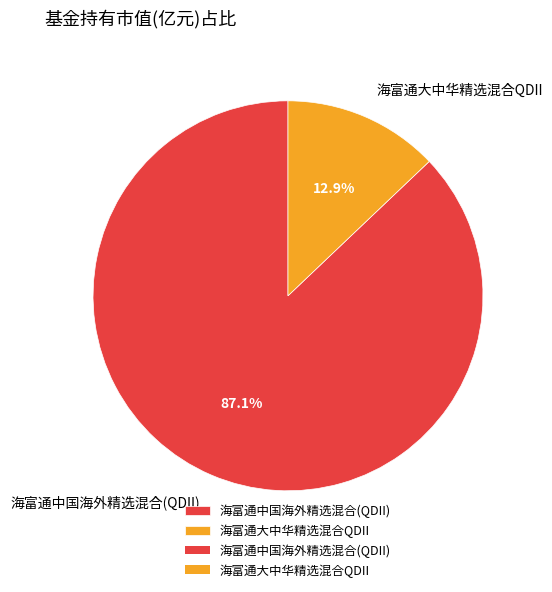

Rank the categories by value from highest to lowest.

海富通中国海外精选混合(QDII), 海富通大中华精选混合QDII